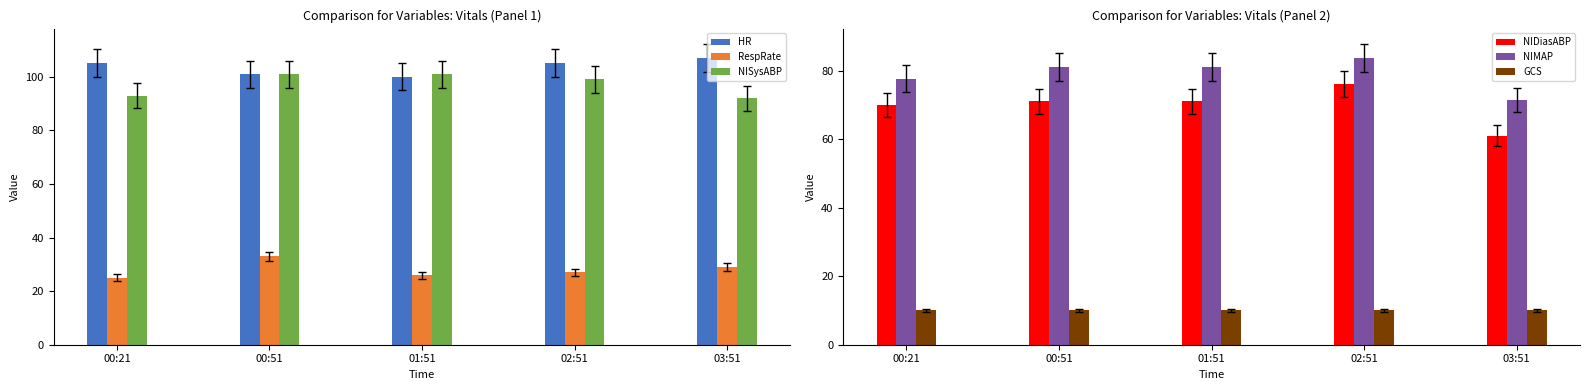

Which series has the largest range (max minus min)?

NIDiasABP